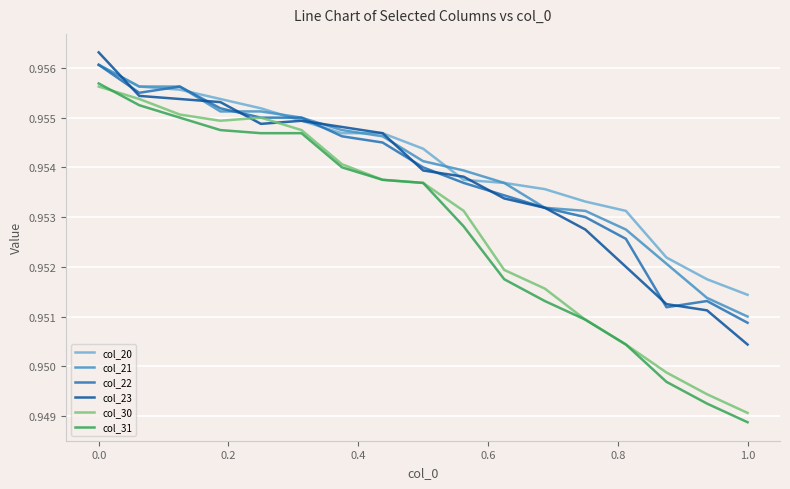

Which series has the widest spread of values?

col_31